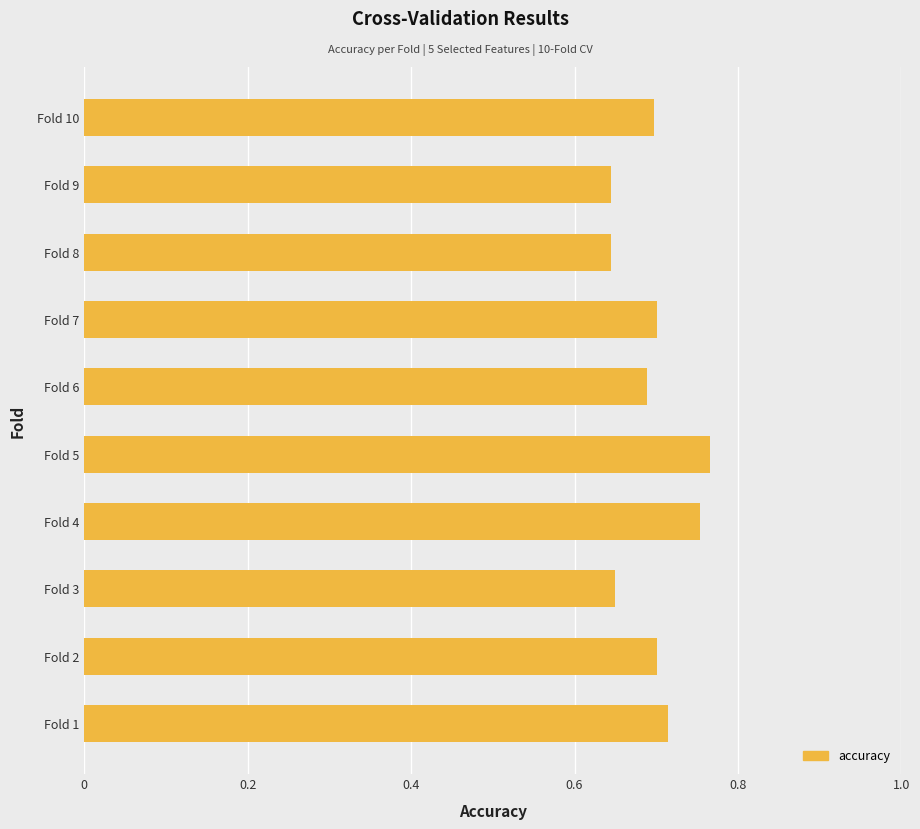

What is the difference between the second highest and minimum values?

0.1